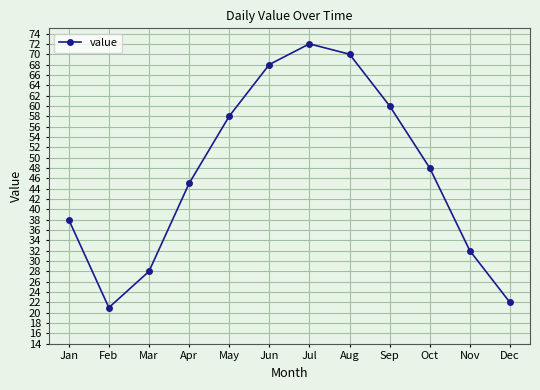

How many lines are shown in the chart?

1